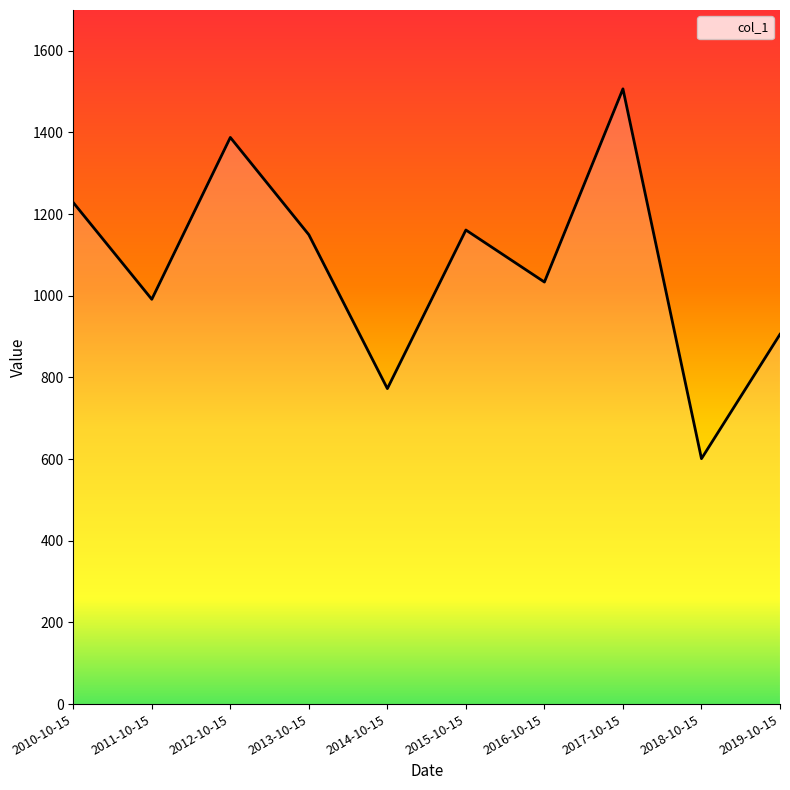

True or false: the data shows 1161.1 at 2015-10-15.

True